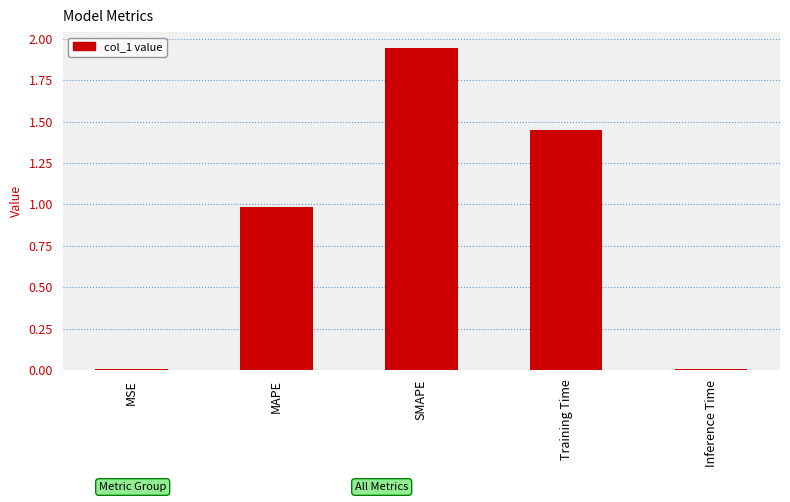

Which label corresponds to the largest value in the chart?

SMAPE